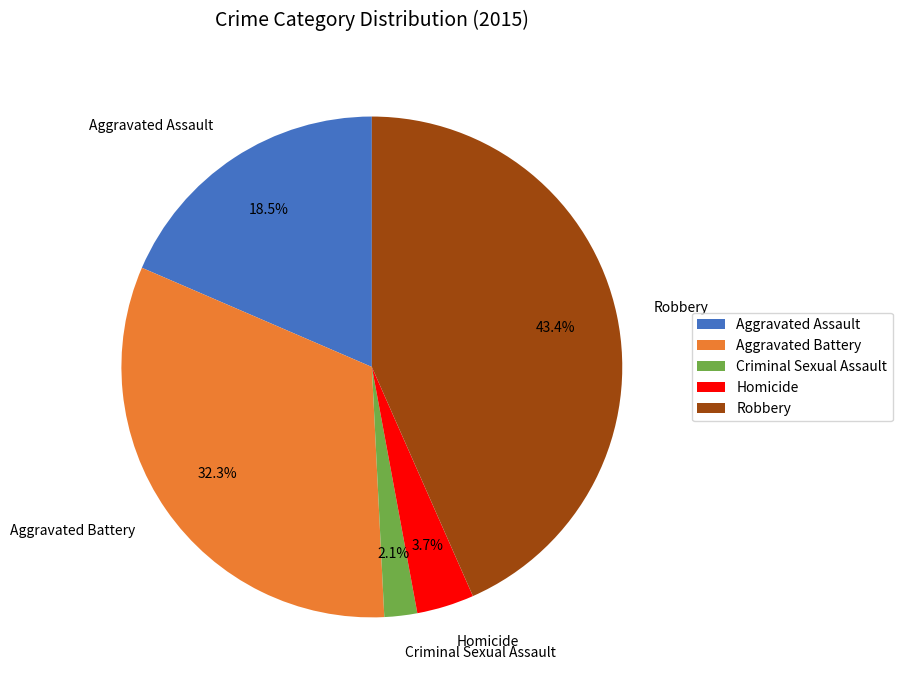

Which category has the biggest portion of the pie?

Robbery